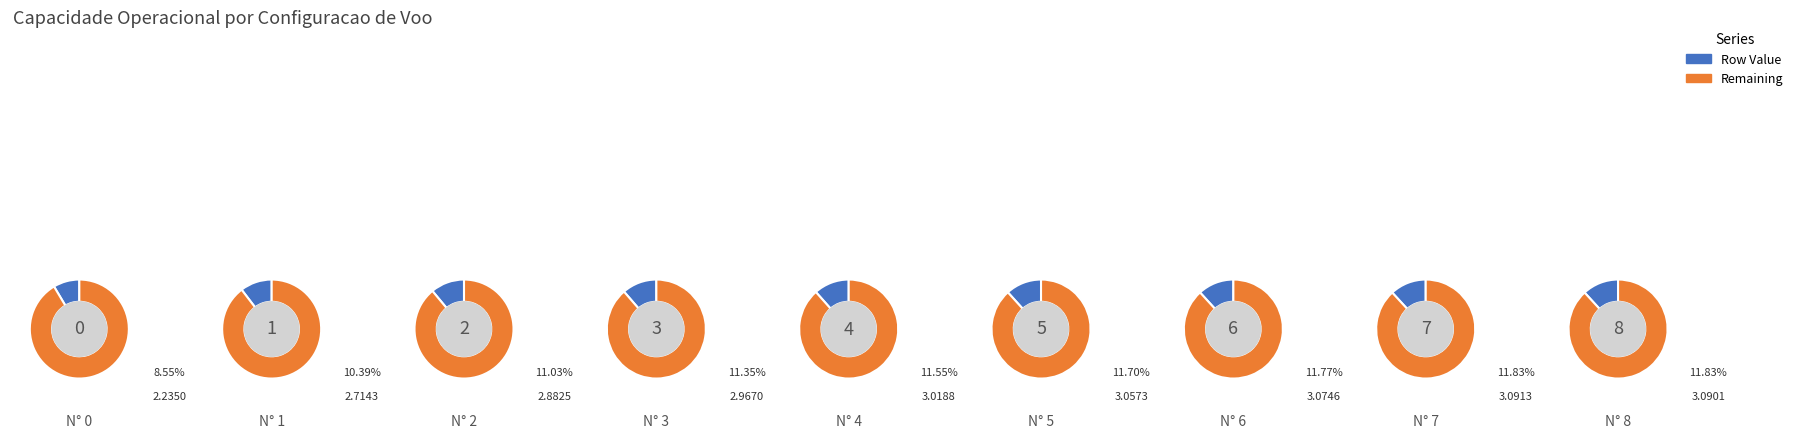

Is 1 the majority of the pie?

No